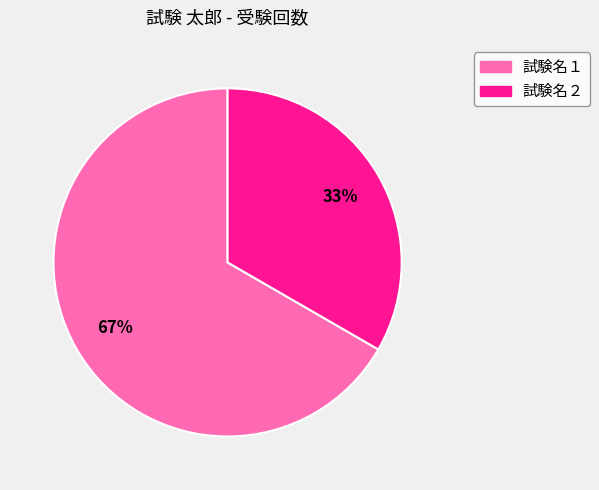

Which category has the biggest portion of the pie?

試験名１